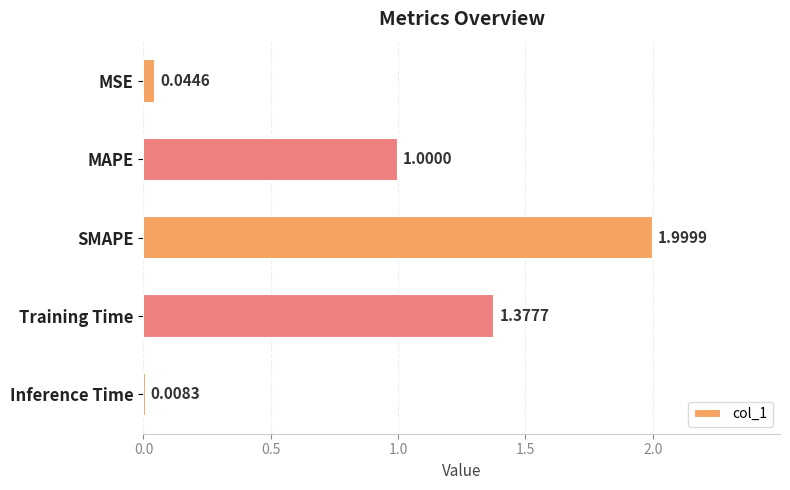

At which label is the value closest to 1?

MAPE